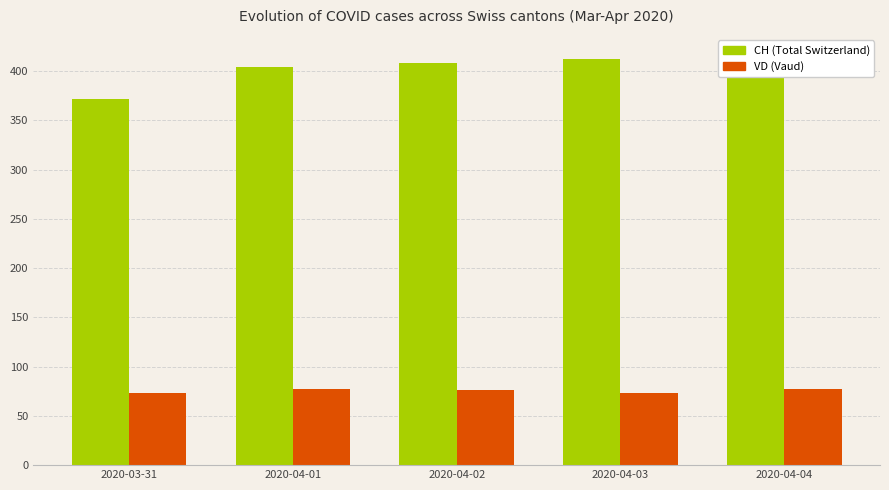

What is the sum of the CH (Total Switzerland) values at 2020-04-04 and 2020-03-31?

788